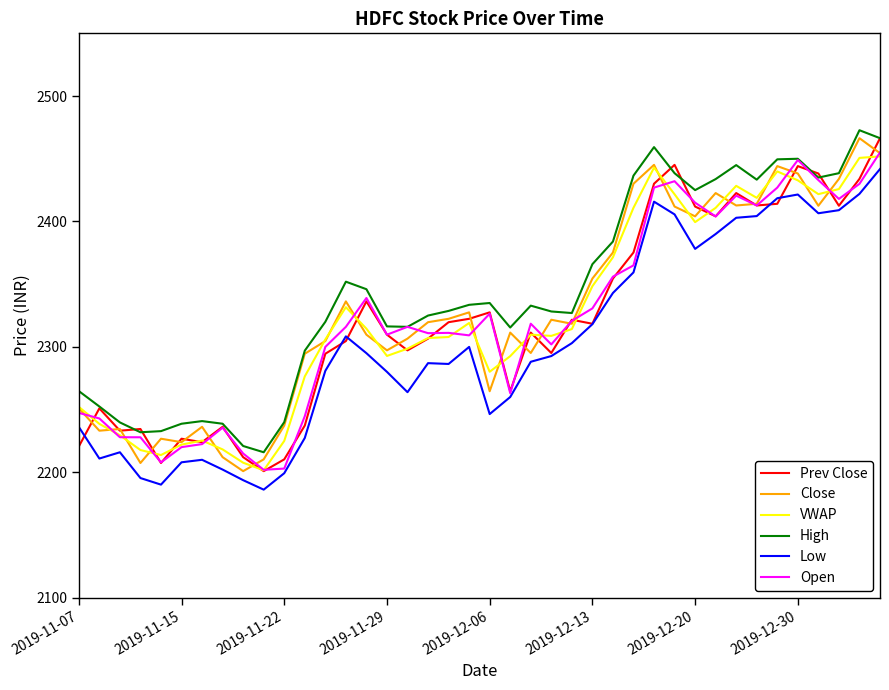

What is the sum of all High values?

93724.1